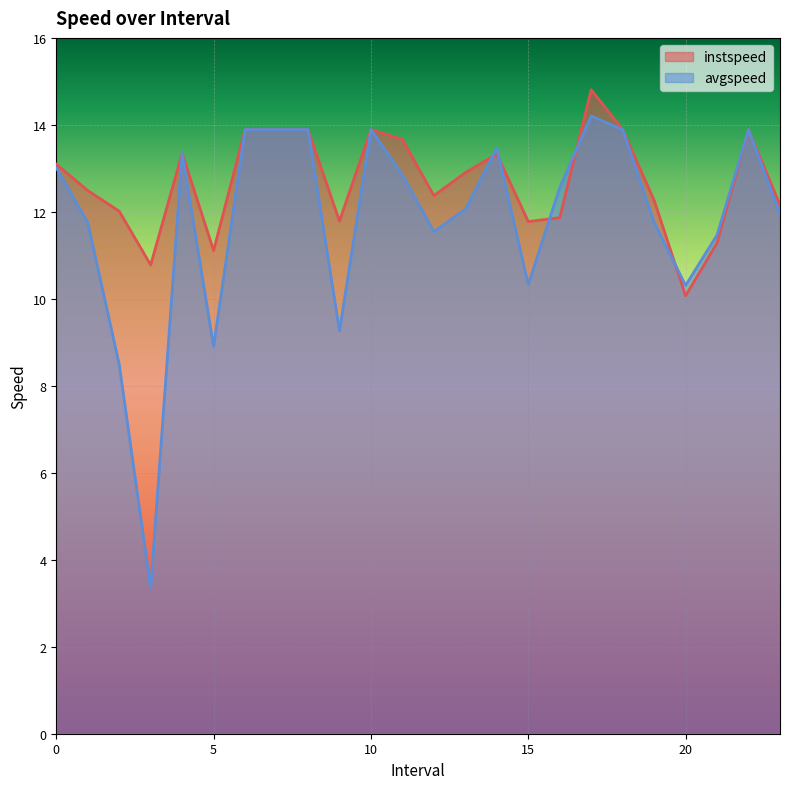

Which series has the largest range (max minus min)?

avgspeed